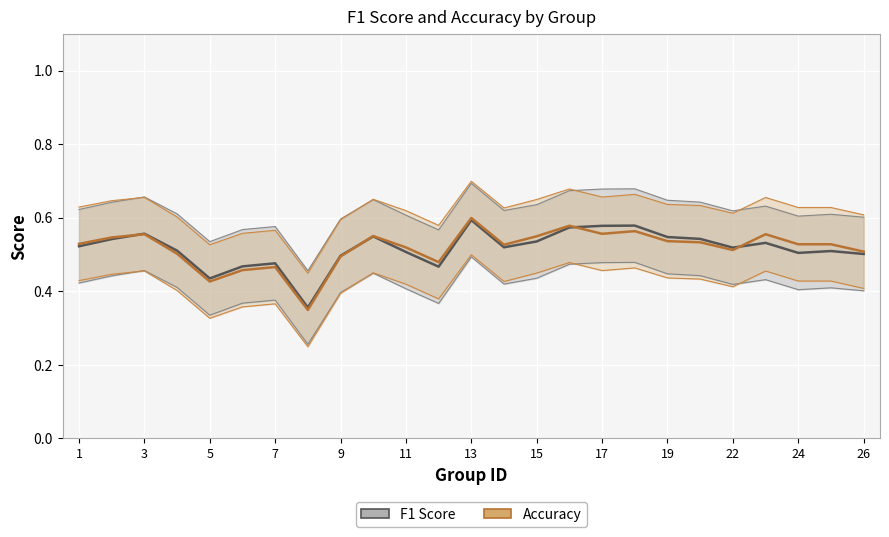

List the series in order of their overall mean, lowest first.

F1 Score, Accuracy